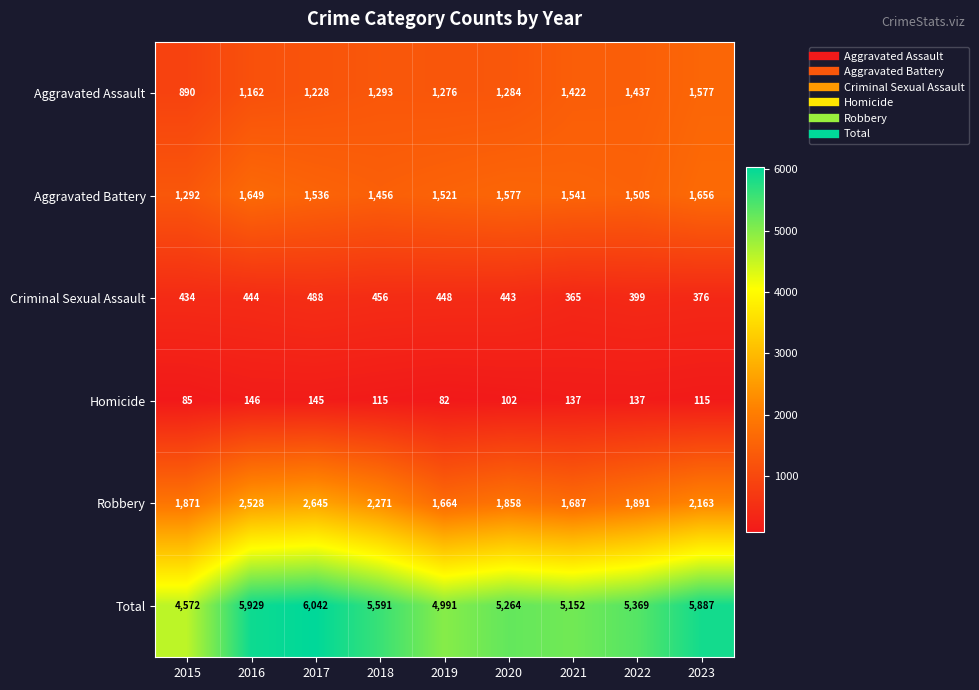

Which label corresponds to the smallest value in the chart?

2019